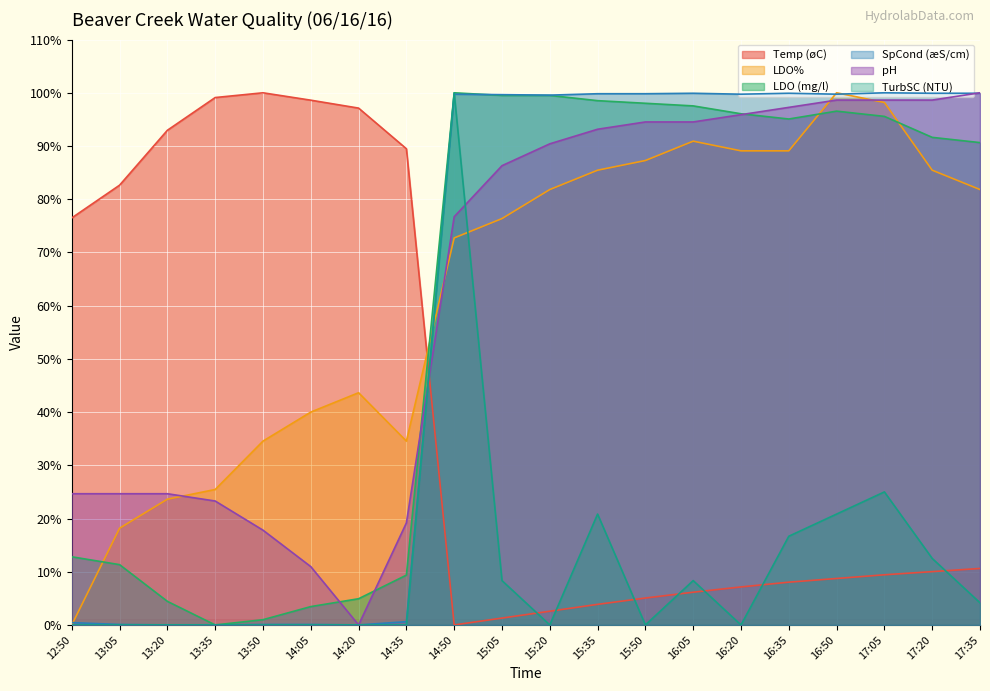

At which category is the sum across all series the highest?

14:50